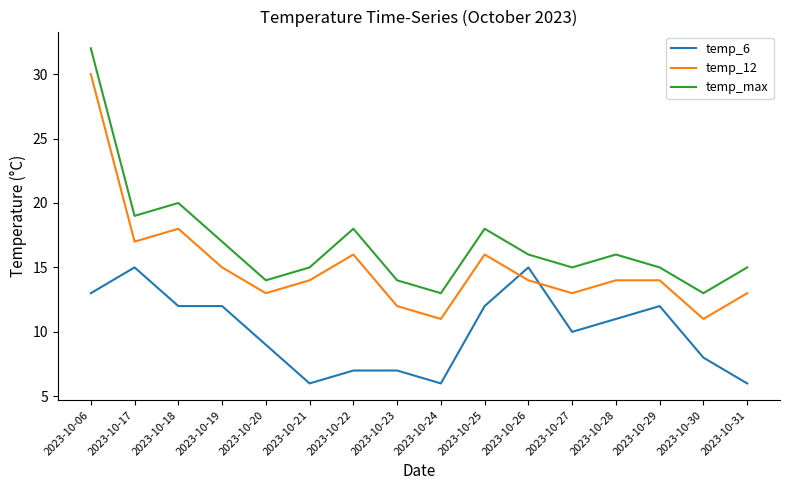

What is the sum of all temp_6 values?

161